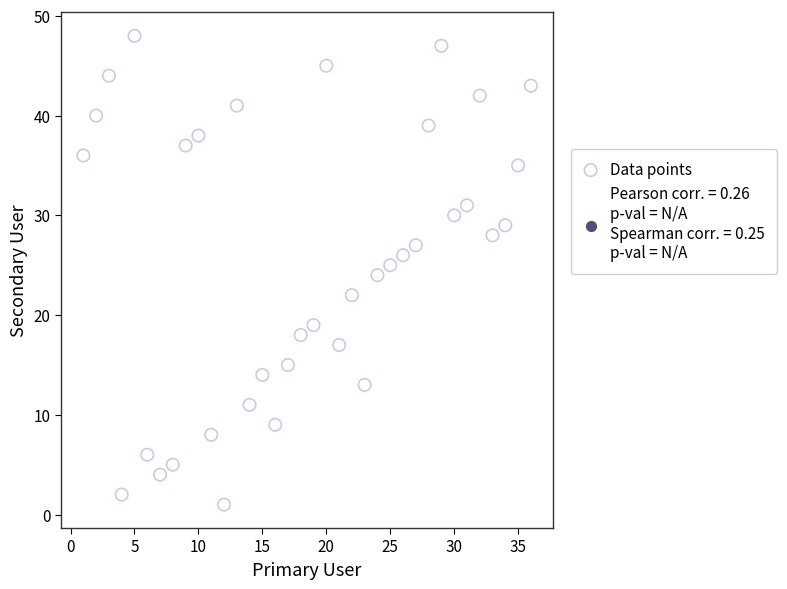

What is the range of X values (max minus min)?

35